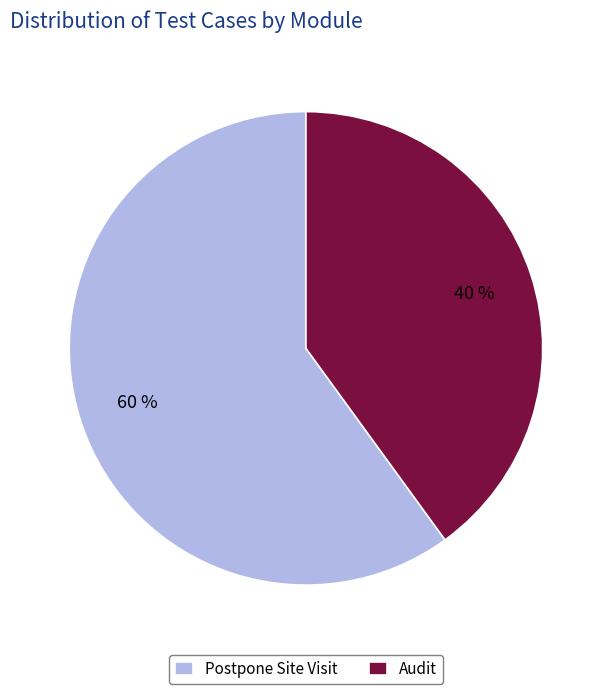

Which has a higher value, Audit or Postpone Site Visit?

Postpone Site Visit